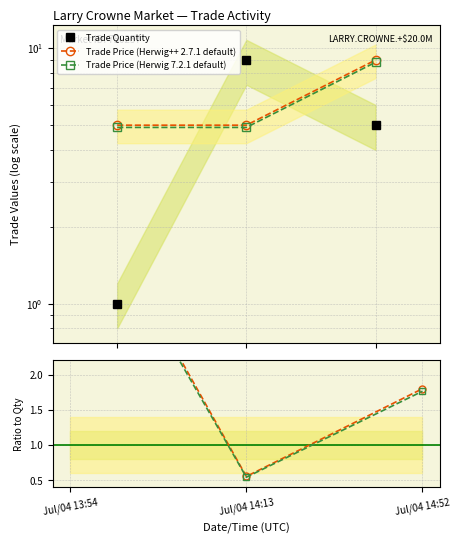

What position from the right is Jul/04 13:54?

3